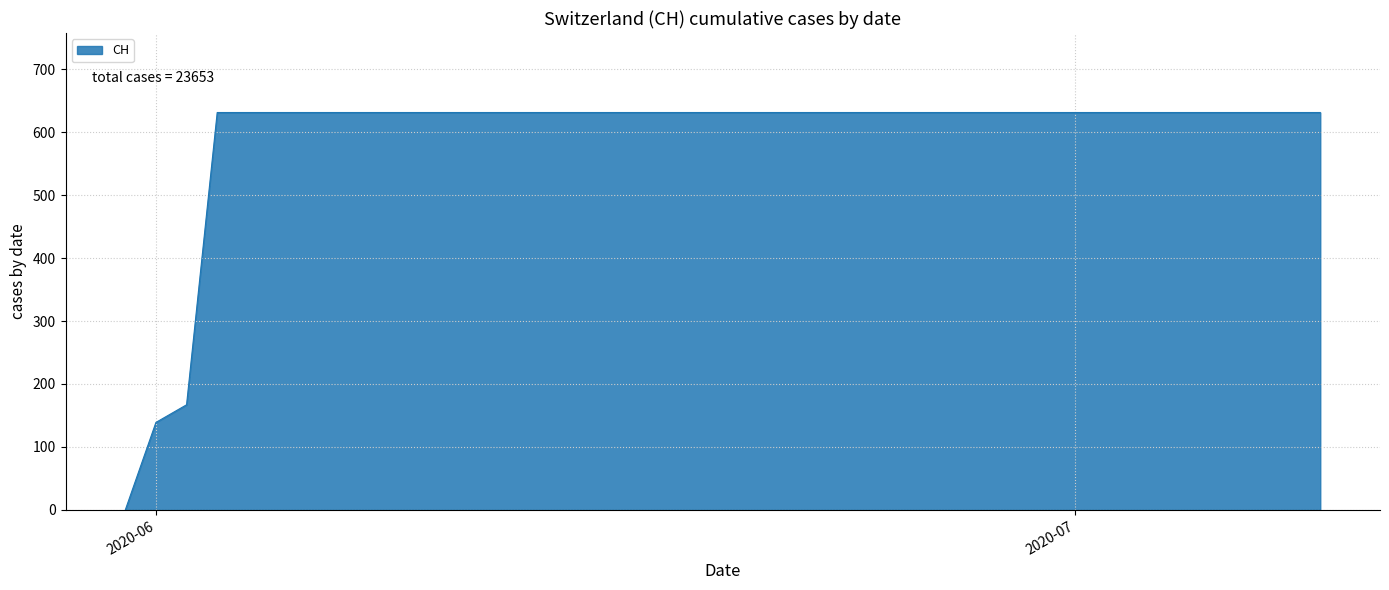

Does the chart display data point markers on the line(s)?

No